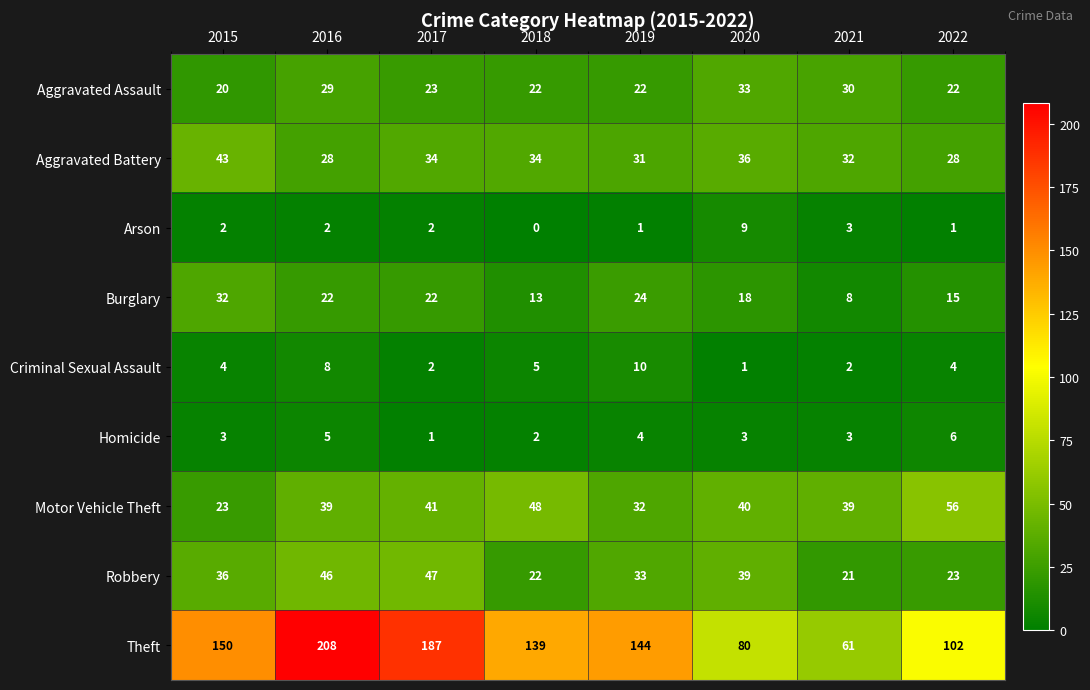

What is the difference between the Burglary values at 2015 and 2017?

10